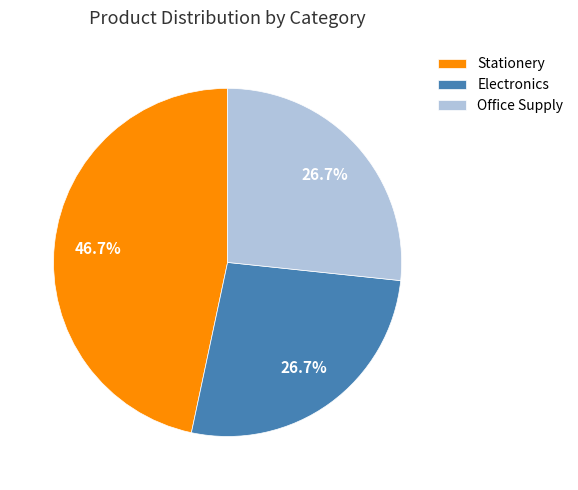

How many slices are in this pie chart?

3